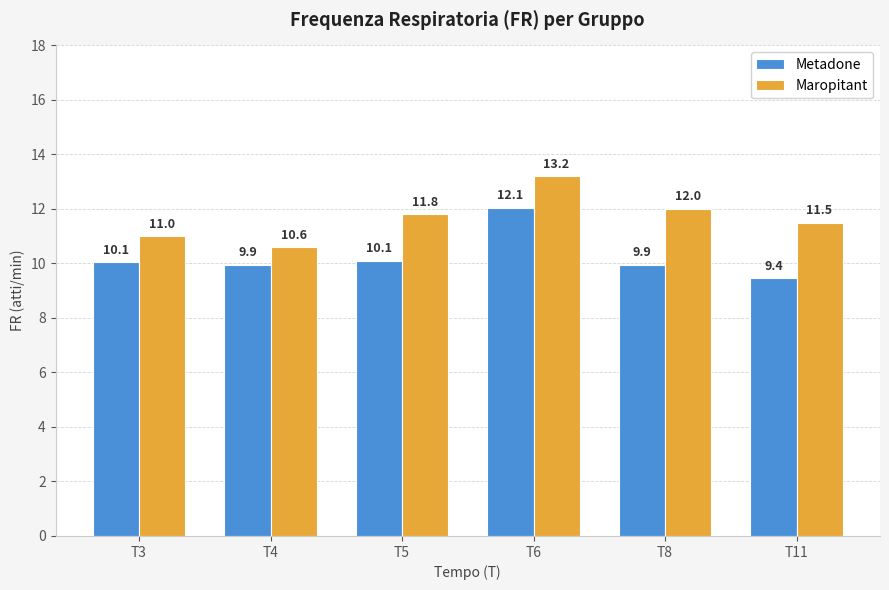

At how many categories does at least one series exceed 10?

6